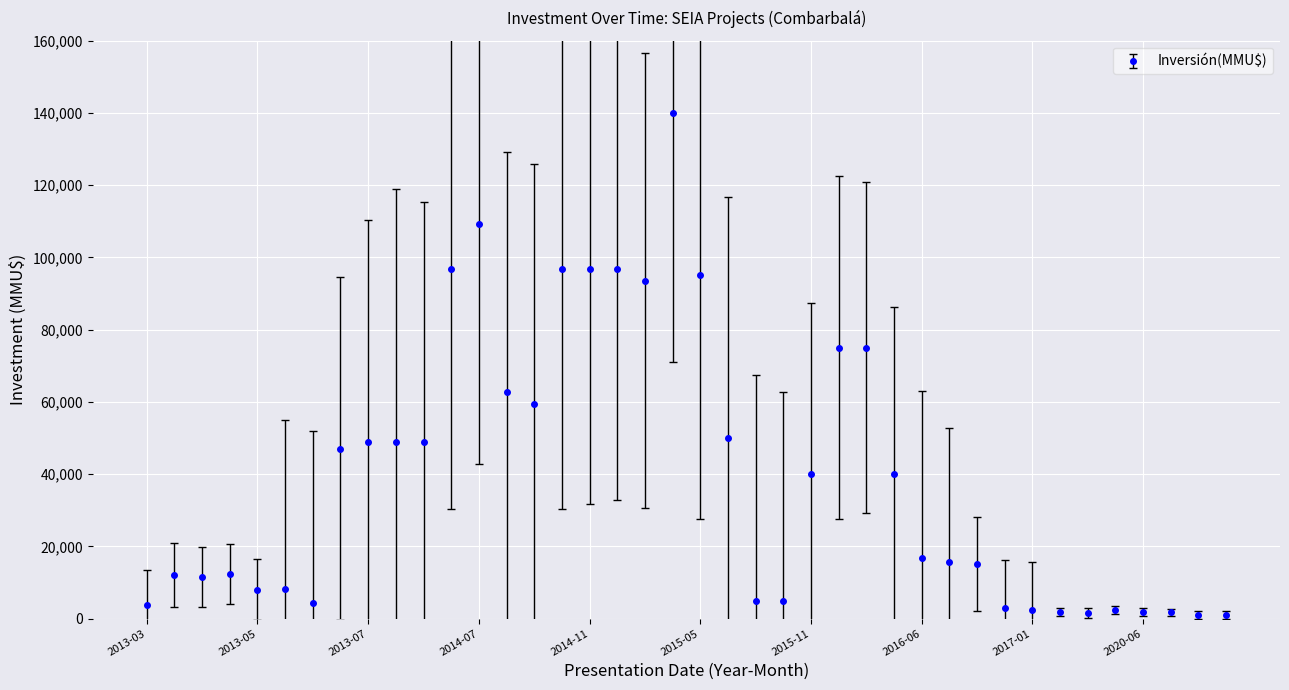

What is the value of the 12th point from the left?

96869.7